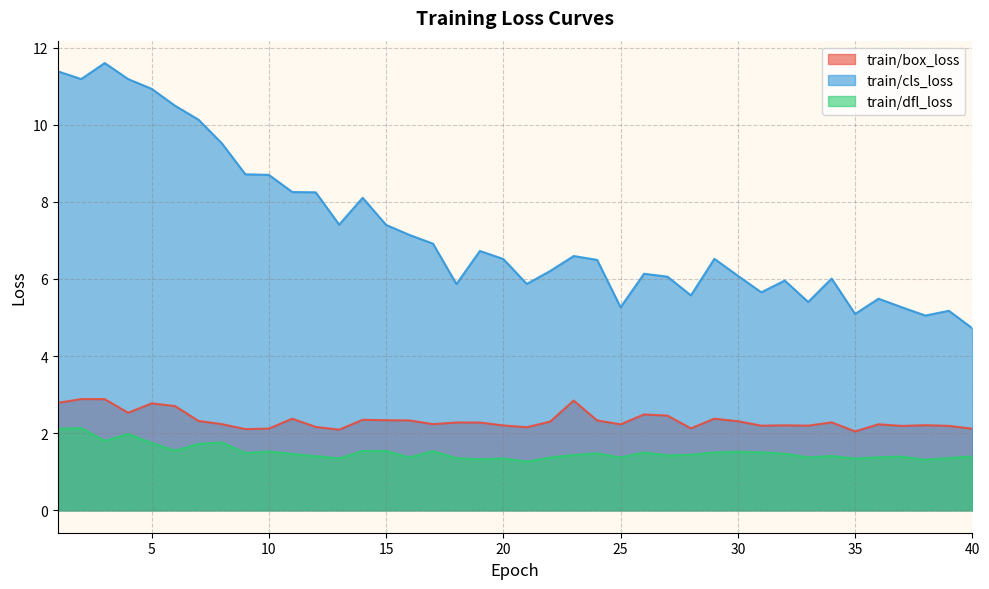

How many lines are shown in the chart?

3